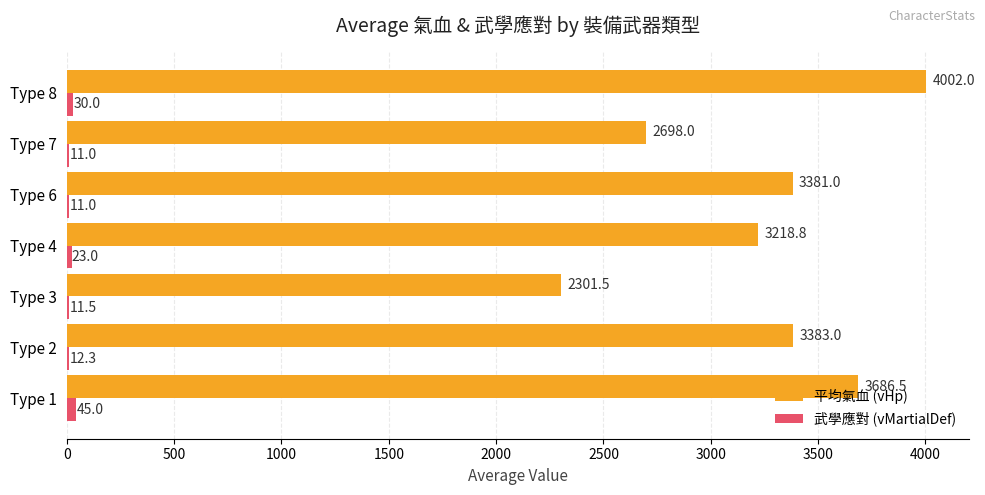

Which series has the largest total across all categories?

平均氣血 (vHp)